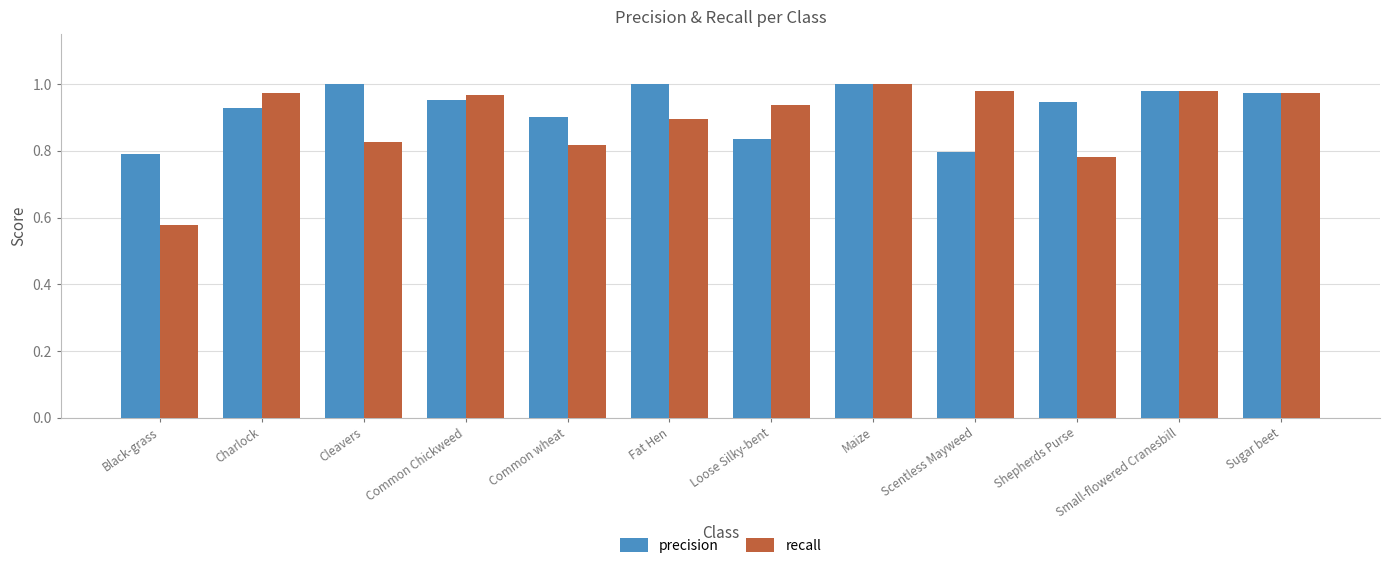

The value of precision at Loose Silky-bent is 0.2. True or false?

False